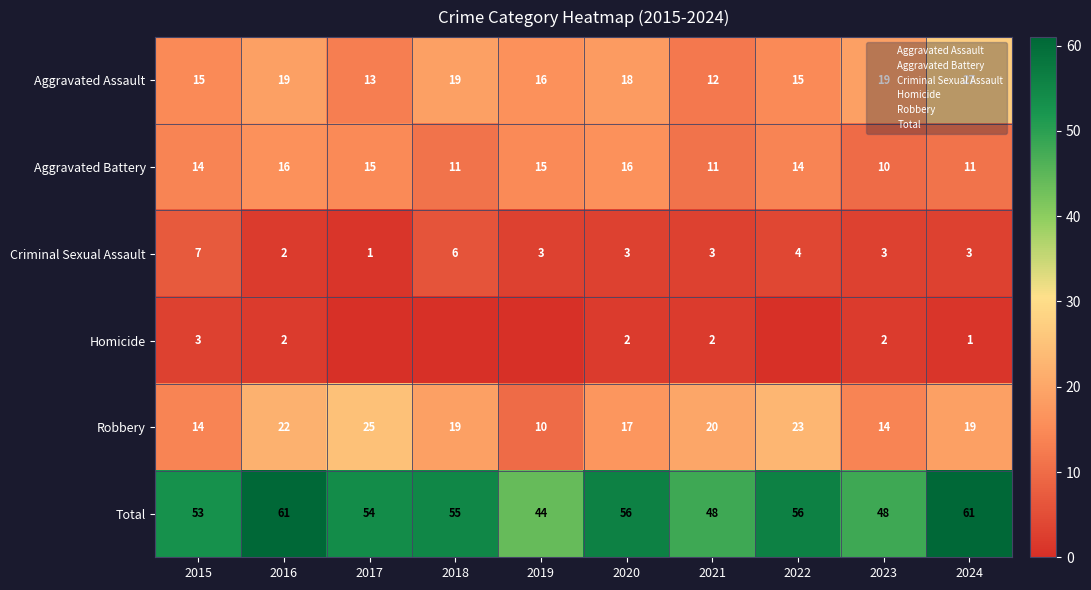

Which category has the highest value in the Robbery series?

2017